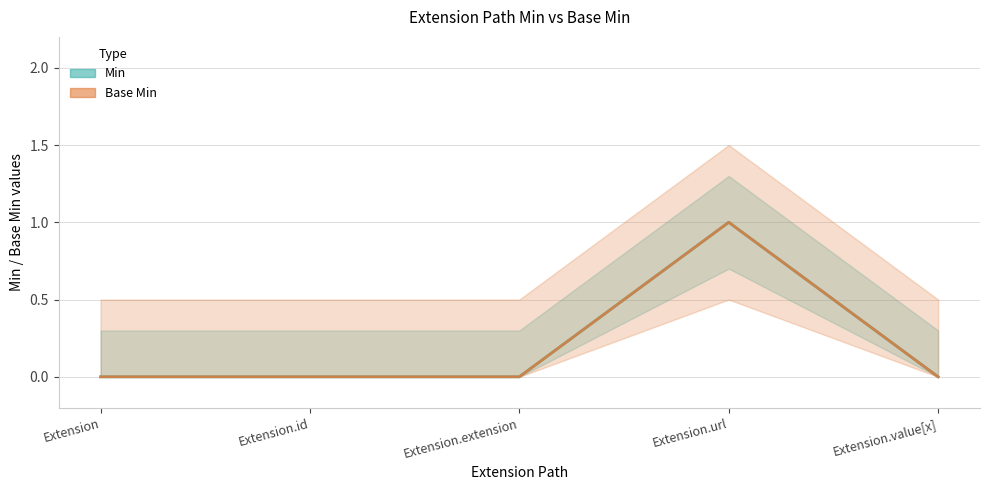

The value of Min (central) at Extension is 0. True or false?

False